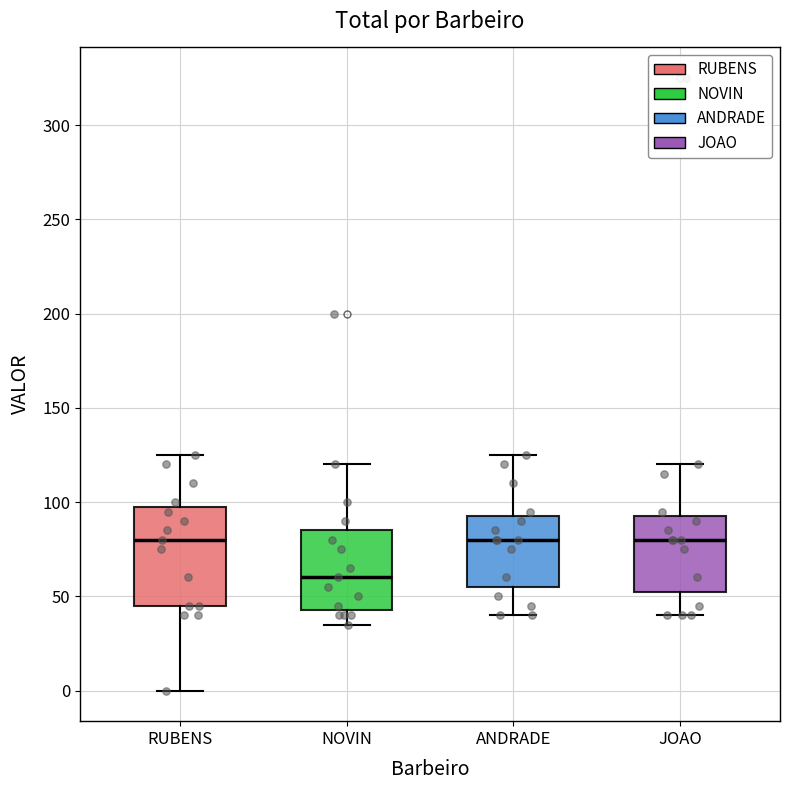

Reading left to right, read every box against the y-axis: the position of its median line, the range the box covers, and the ends of its whiskers. The values are not printed on the chart, so give them approximately, as read against the axis.

RUBENS: median 80, box 45 to 100, whiskers 0 to 125
NOVIN: median 60, box 45 to 85, whiskers 35 to 120
ANDRADE: median 80, box 55 to 95, whiskers 40 to 125
JOAO: median 80, box 55 to 95, whiskers 40 to 120